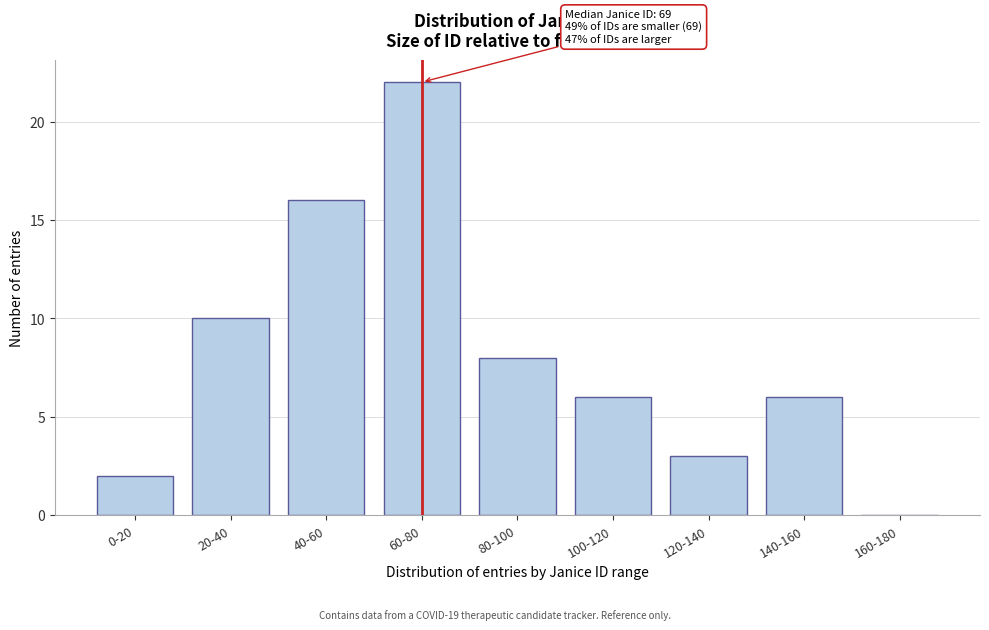

Reading left to right, extract all data points from this chart.

0-20=2	20-40=10	40-60=16	60-80=22	80-100=8	100-120=6	120-140=3	140-160=6	160-180=0